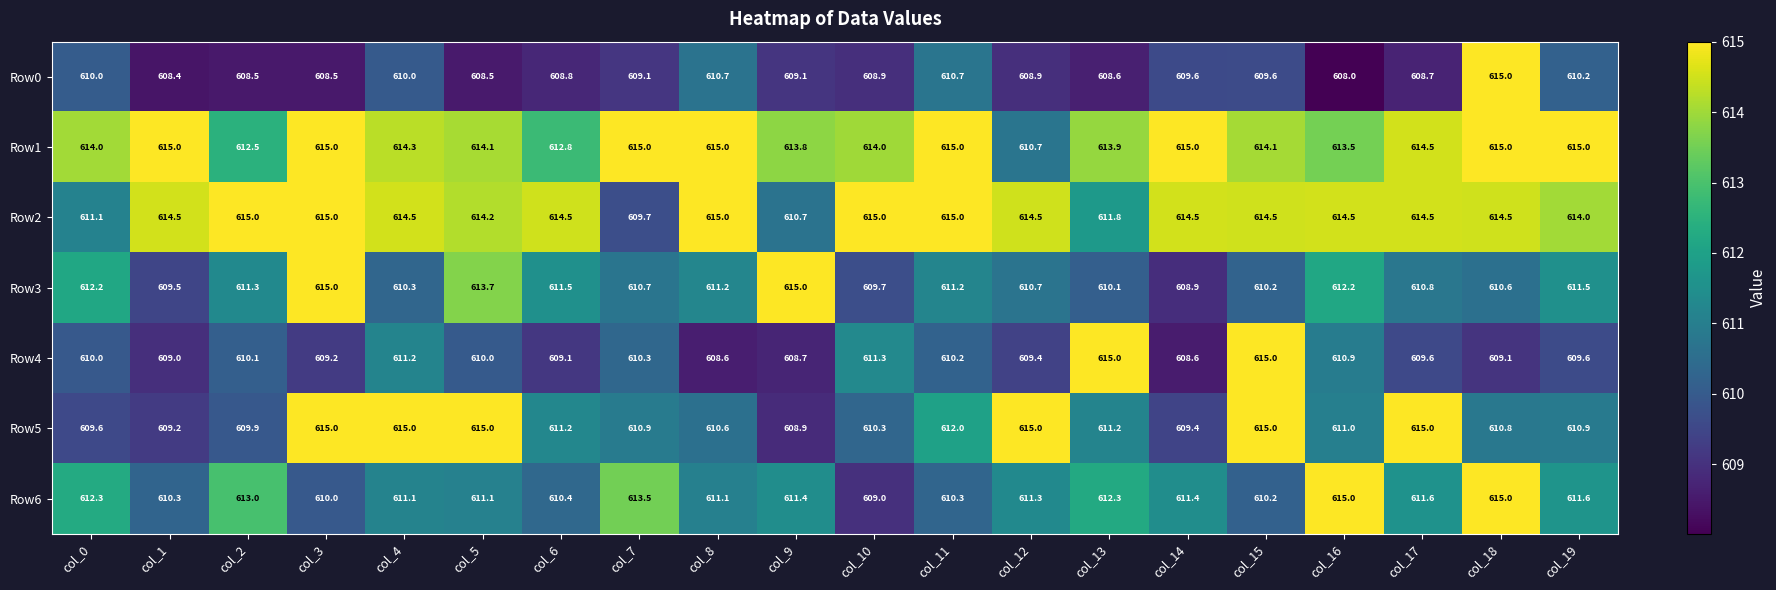

At how many categories does at least one series exceed 613?

20